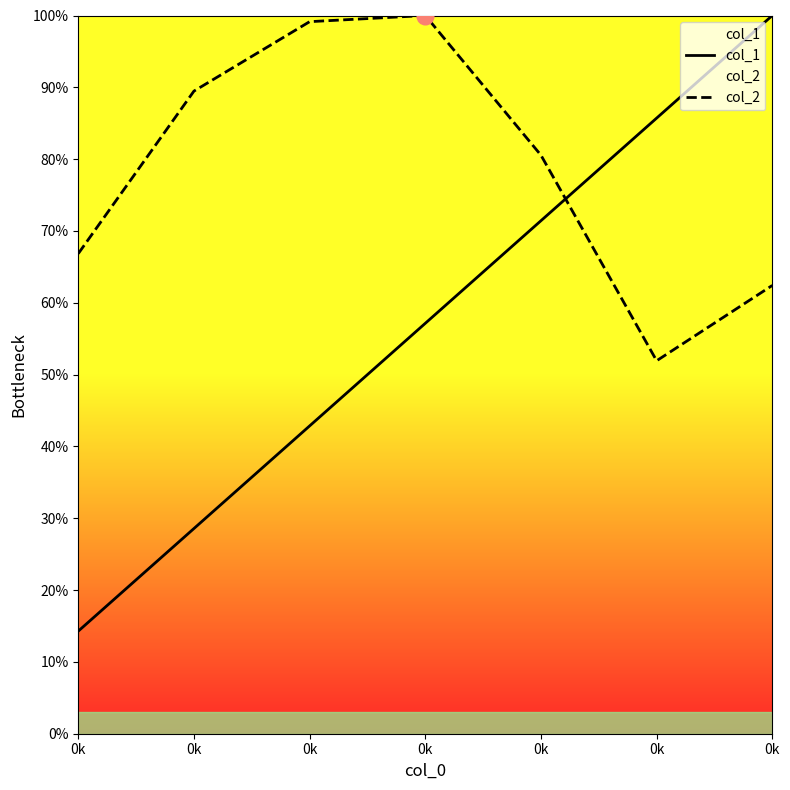

List the series in order of their peak value, highest first.

col_1, col_2